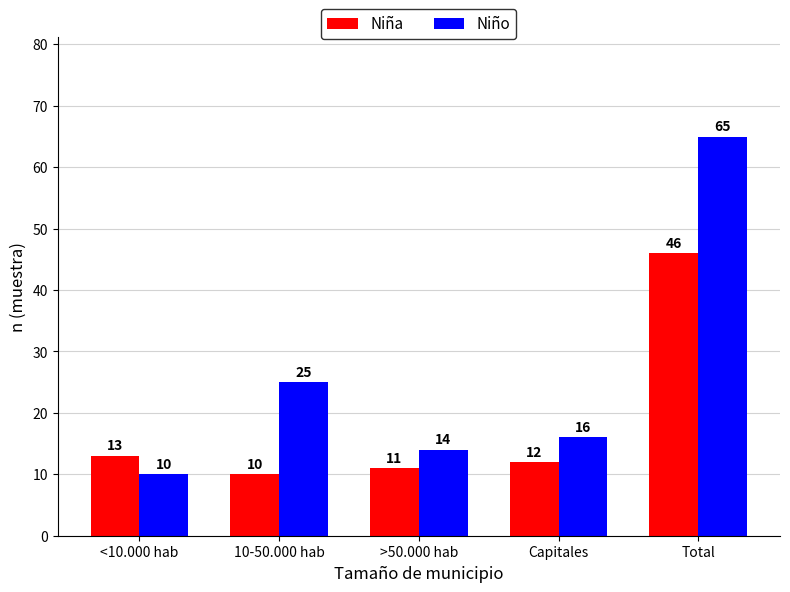

What is the total value across all series at 10-50.000 hab?

35